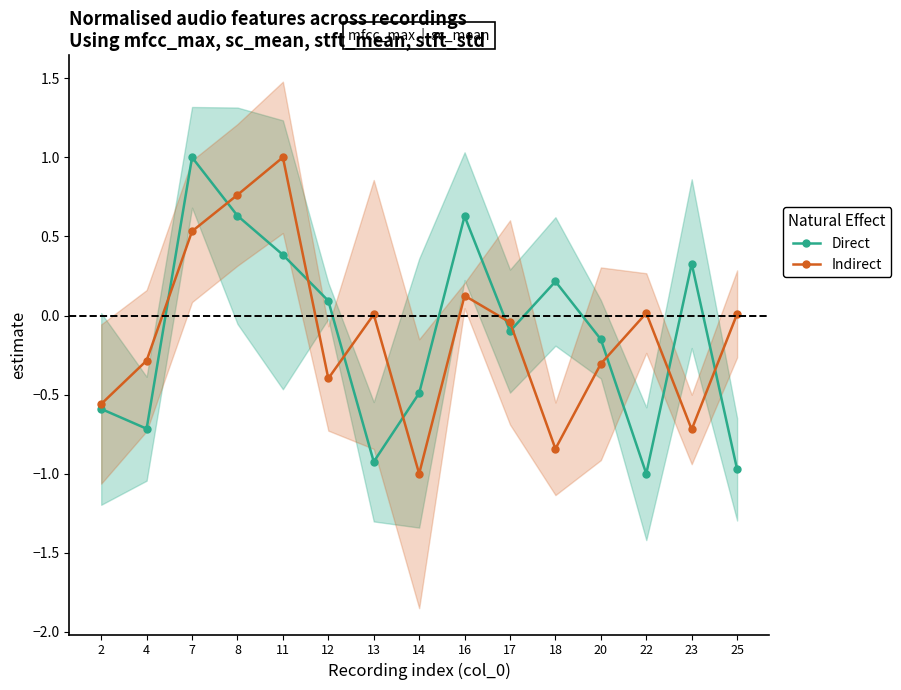

What is the sum of all Direct values?

-1.7